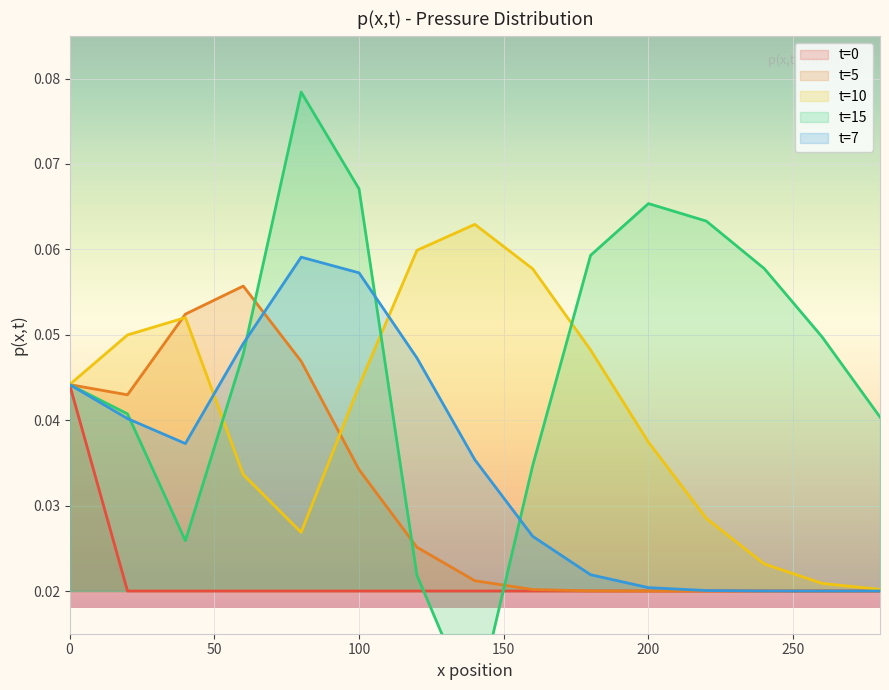

How many interior local peaks does the t=10 series have?

2